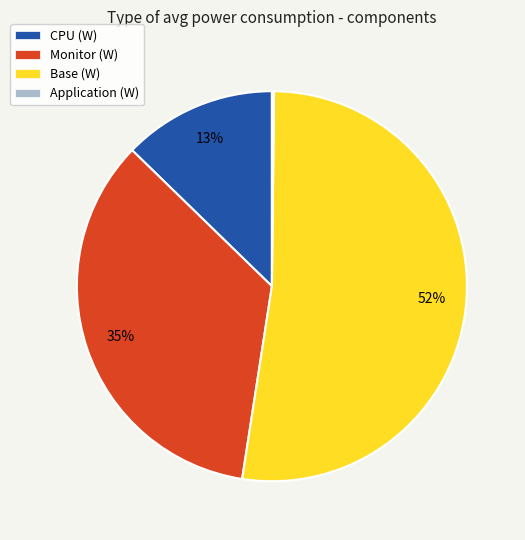

To the nearest percent, what is the average slice percentage?

25%